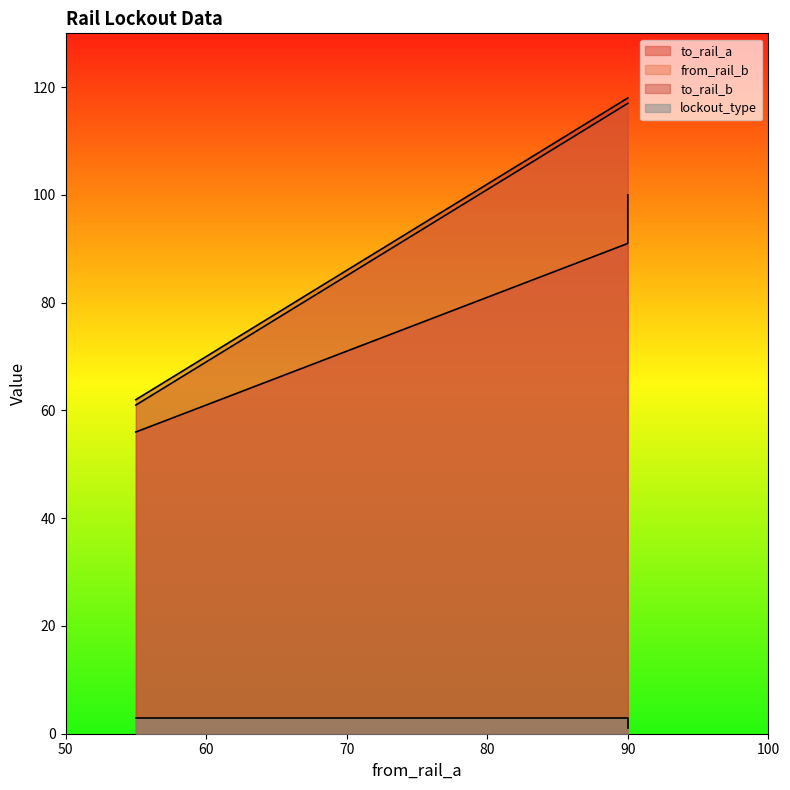

True or false: to_rail_a has more than 2 interior local peaks.

False